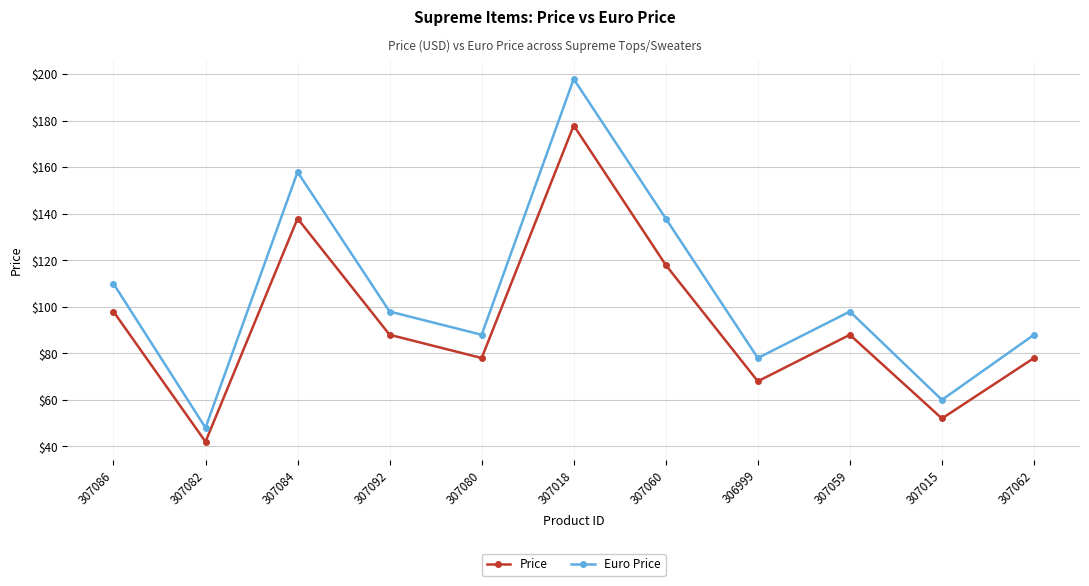

Where is Price nearest to the value 110?

307060